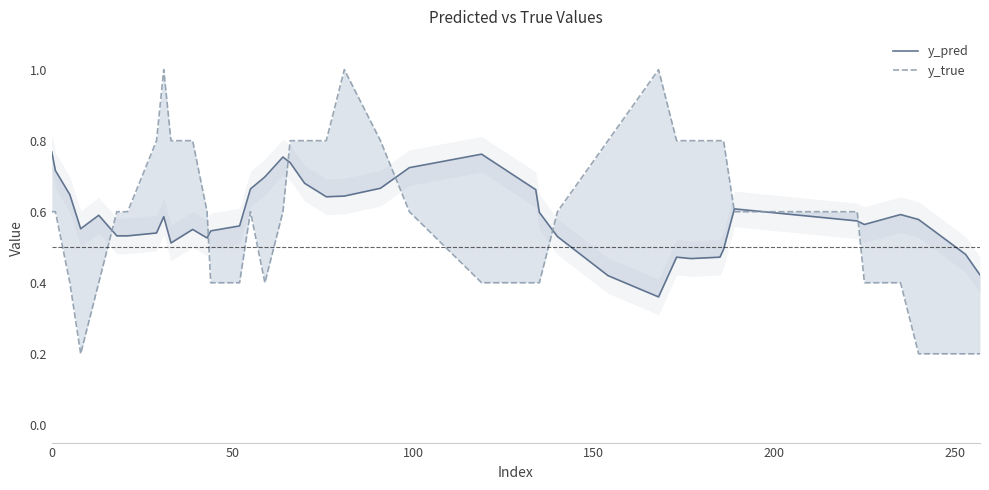

Which series has the widest spread of values?

y_true